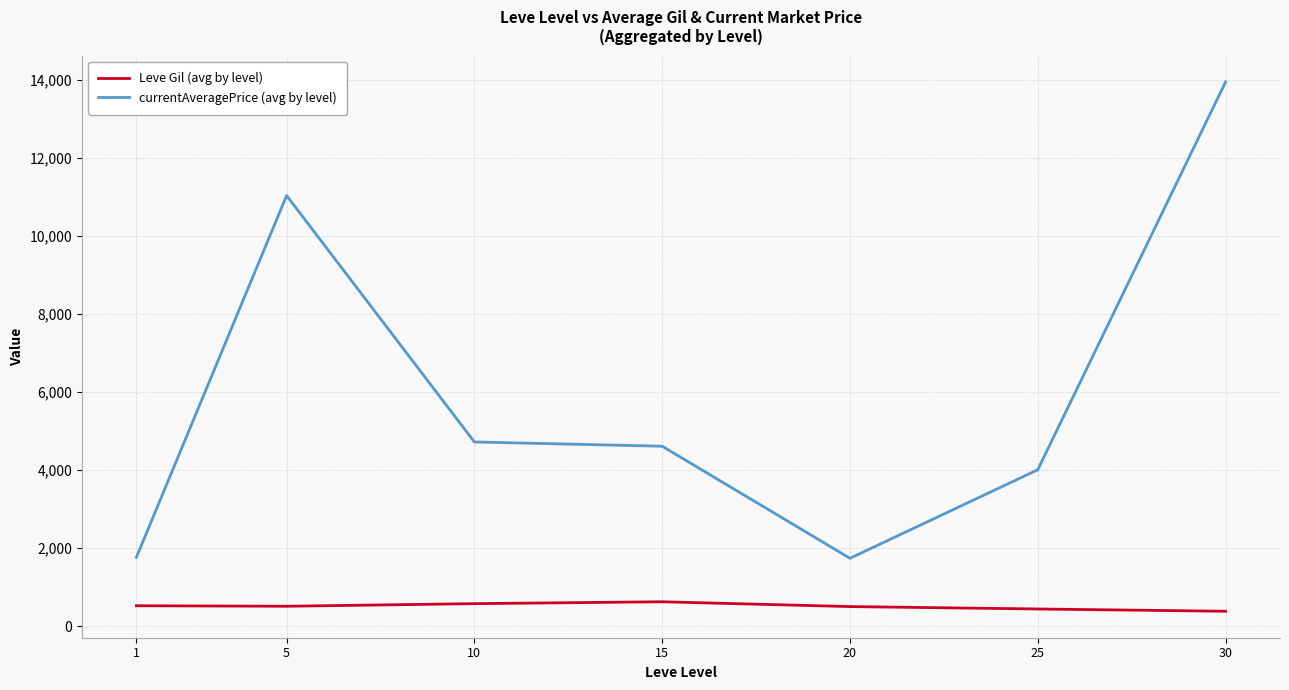

At how many categories does at least one series exceed 12494?

1